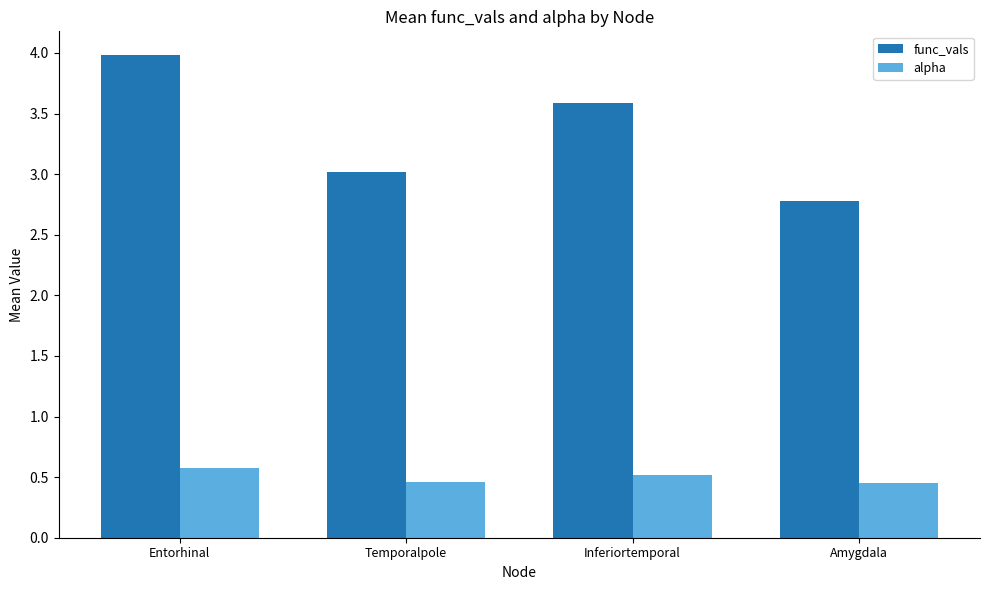

Count the alpha values in the range 0 to 1.

4